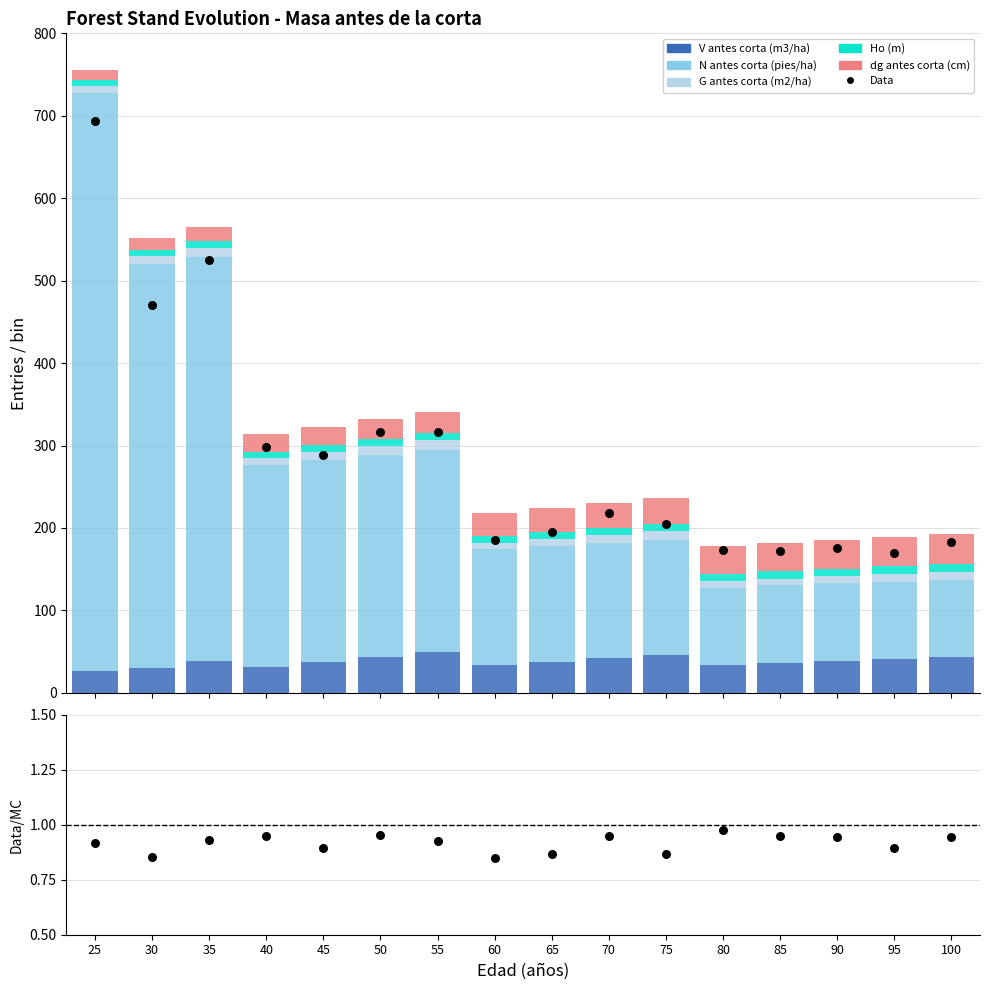

Which series contains the lowest Y value?

Ho (m)